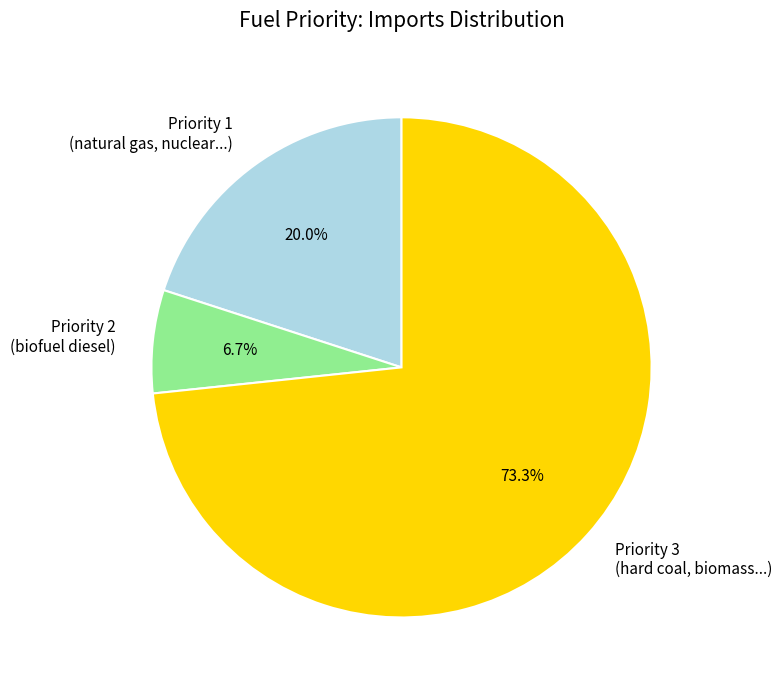

How many slices are in this pie chart?

3